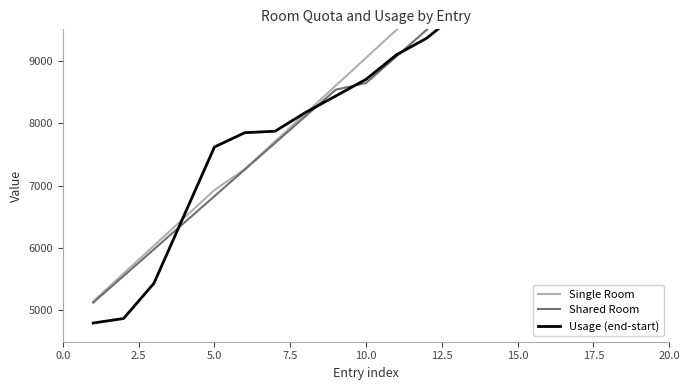

What is the difference between the Shared Room values at 7.5 and 20.0?

2129.9